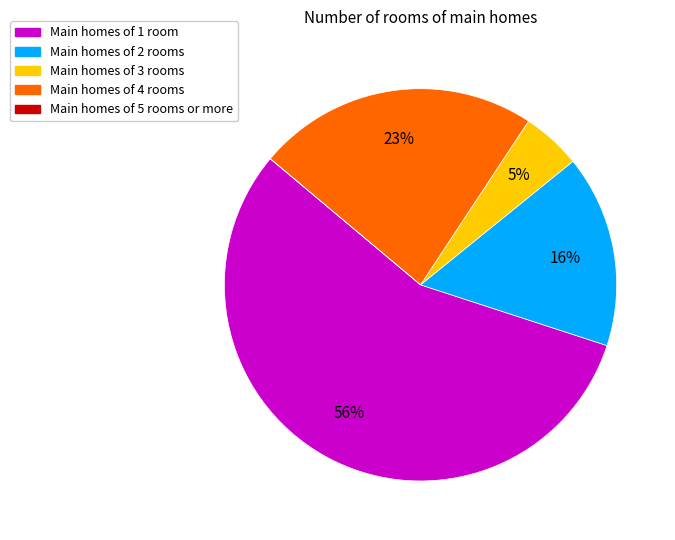

The Main homes of 3 rooms slice represents 5% of the pie. True or false?

True